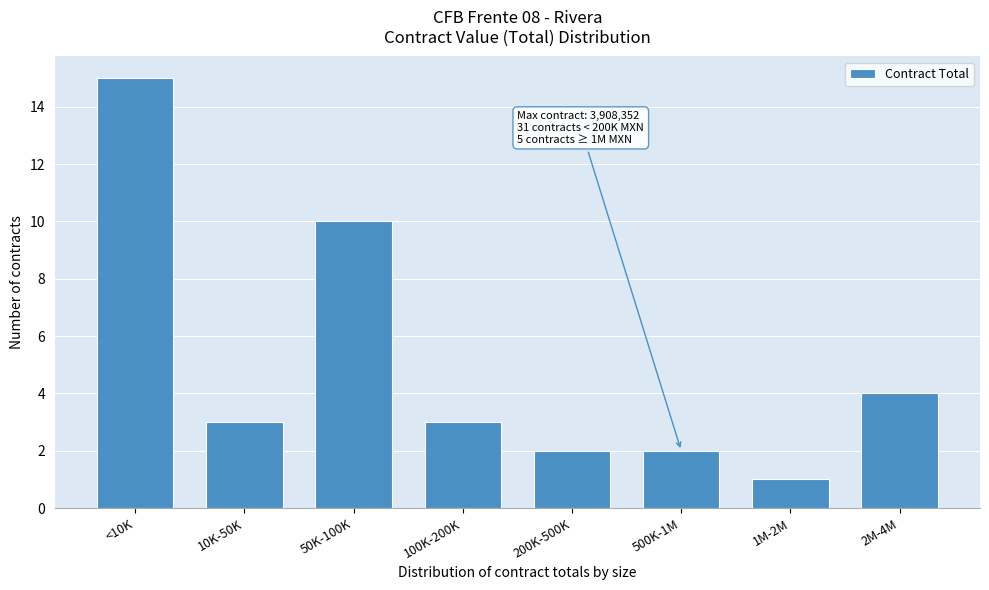

Reading right to left, list all the values displayed in this chart.

2M-4M=4	1M-2M=1	500K-1M=2	200K-500K=2	100K-200K=3	50K-100K=10	10K-50K=3	<10K=15